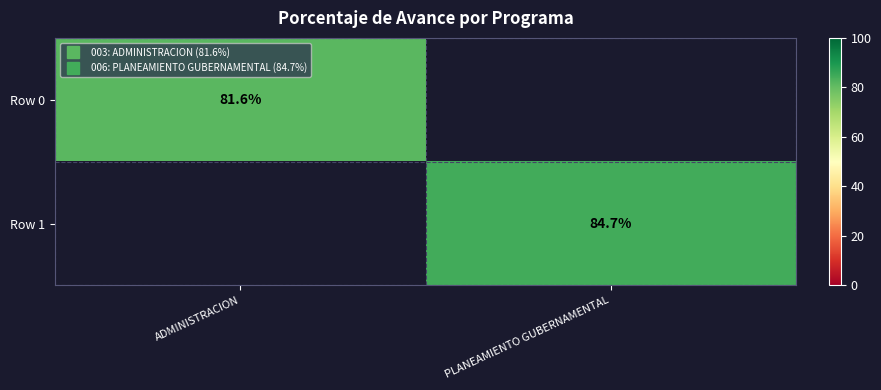

Read the Row 1 value at PLANEAMIENTO GUBERNAMENTAL.

84.7